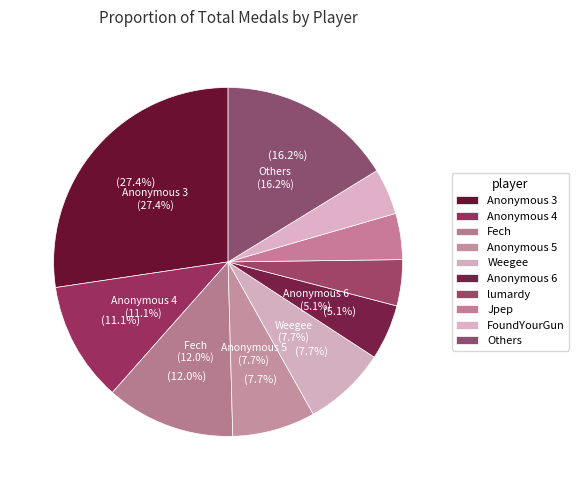

Which slice is the largest?

Anonymous 3